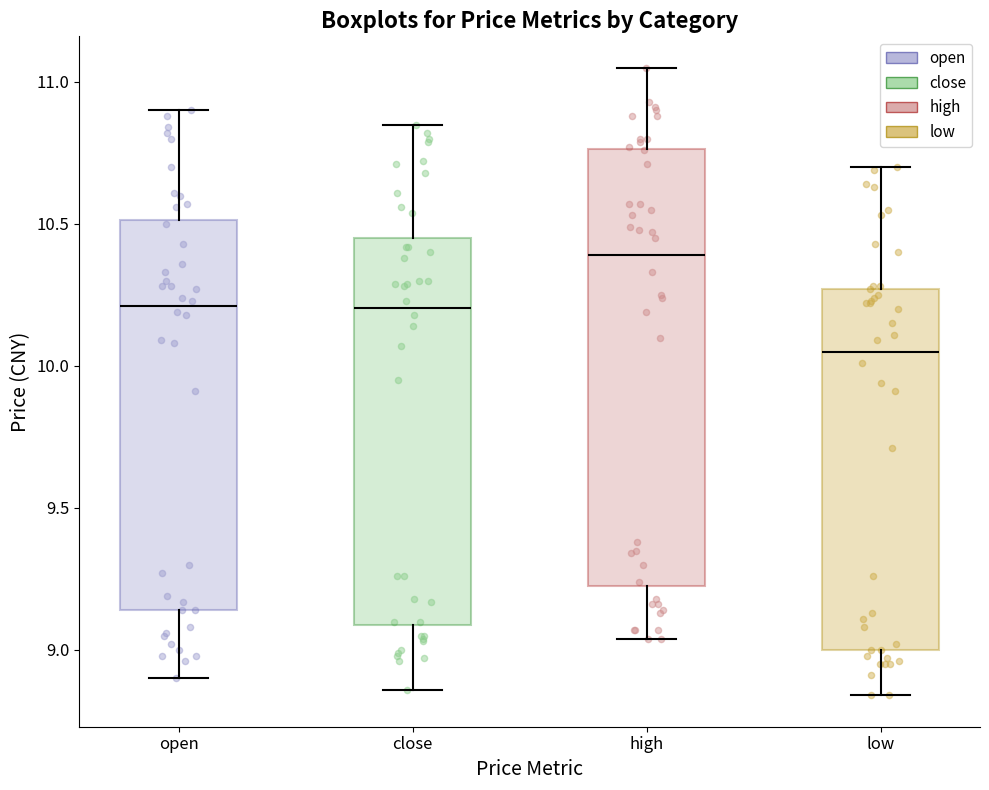

Where does the upper whisker of the box for low end on the y-axis? The values are not printed on the chart, so give them approximately, as read against the axis.

10.70